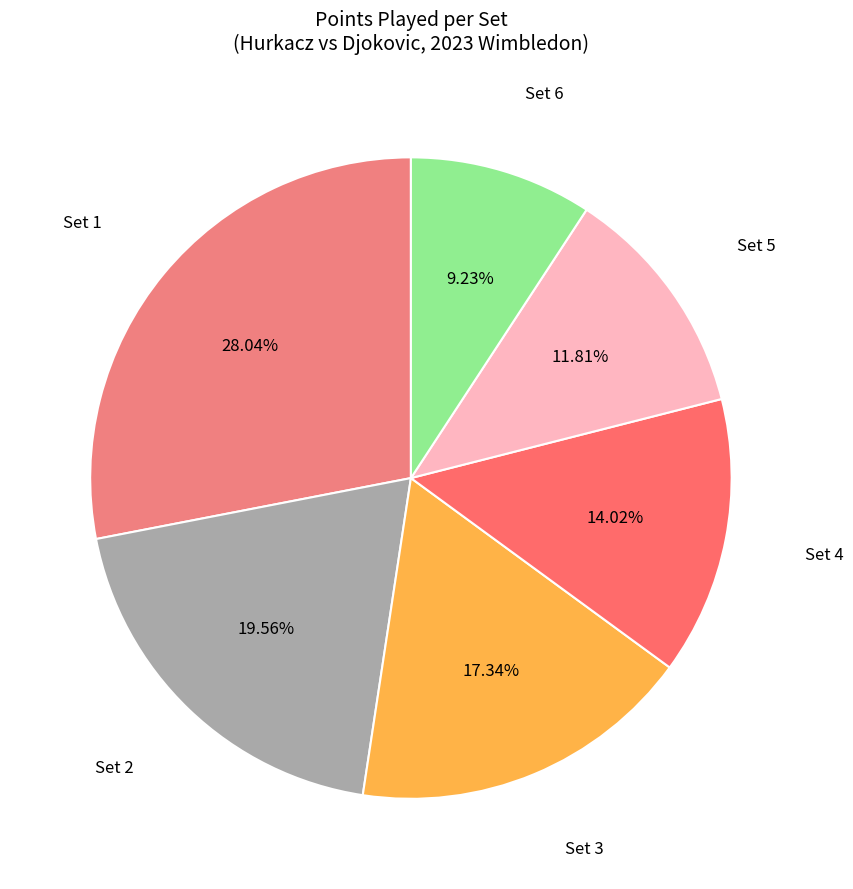

How many slices are in this pie chart?

6